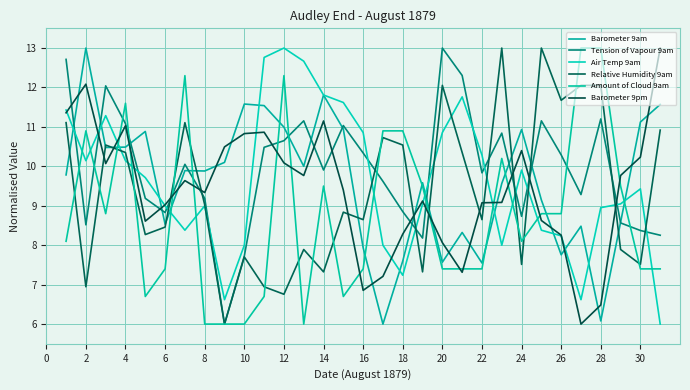

How many lines are shown in the chart?

6